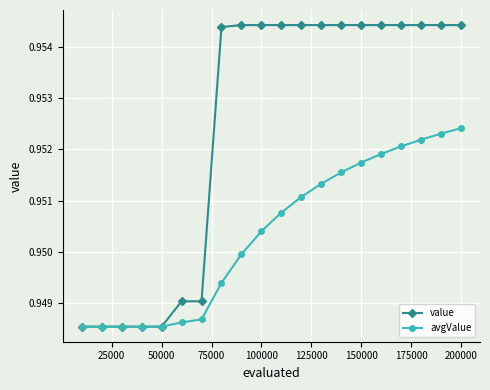

What is the sum of all avgValue values?

19.0